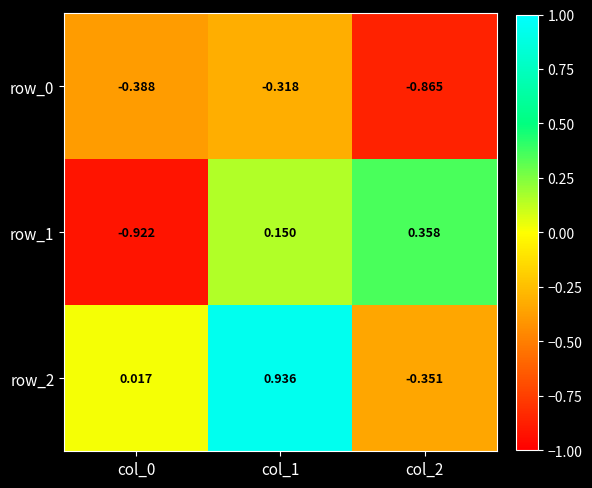

How many data points in row_1 are above 0?

2